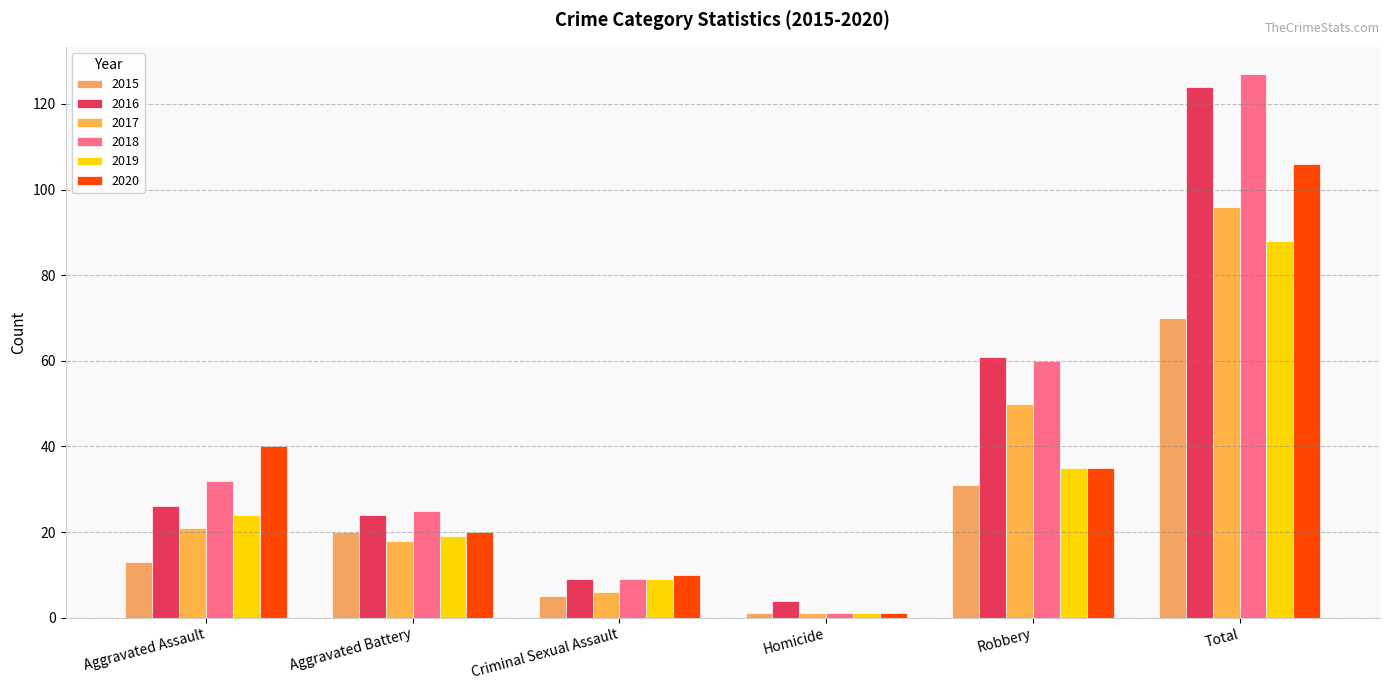

Which has a higher value, Robbery or Criminal Sexual Assault?

Robbery